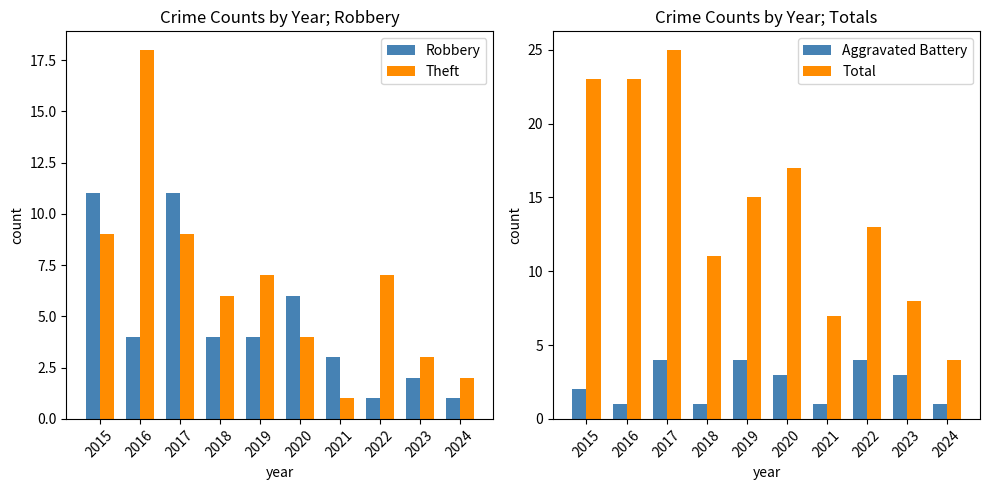

Reading left to right, list all the values displayed in this chart.

Robbery: 11	4	11	4	4	6	3	1	2	1
Theft: 9	18	9	6	7	4	1	7	3	2
Aggravated Battery: 2	1	4	1	4	3	1	4	3	1
Total: 23	23	25	11	15	17	7	13	8	4